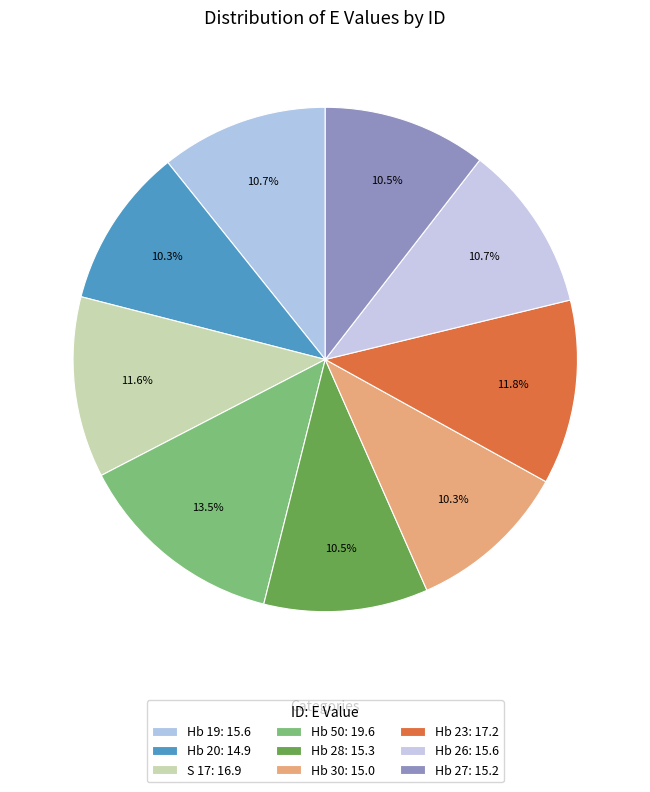

Count the number of slices in the pie.

9